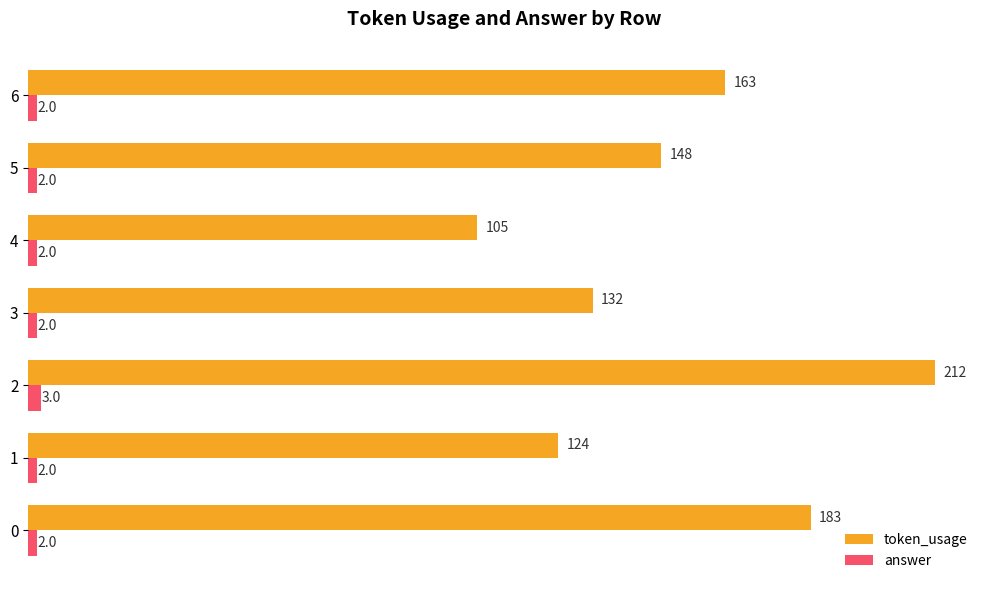

The value of answer at 4 is 2. True or false?

True